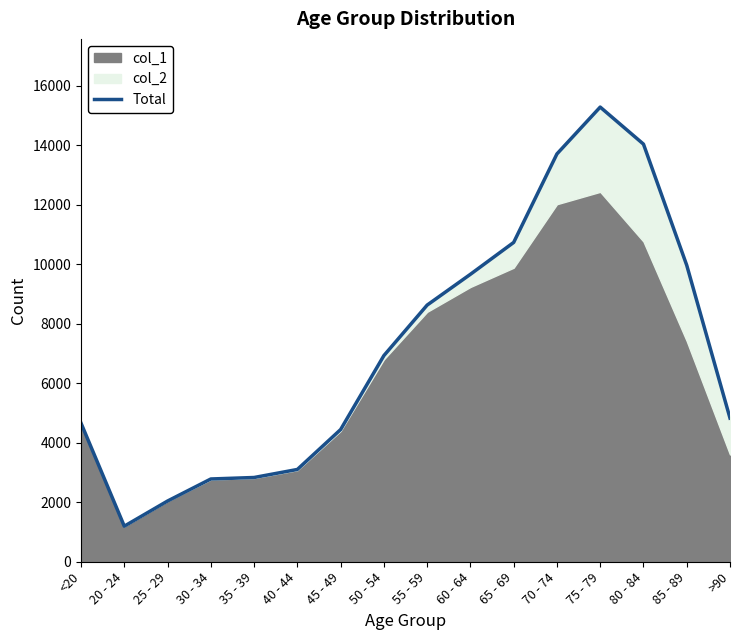

At which label does the data first exceed 6929?

55 - 59